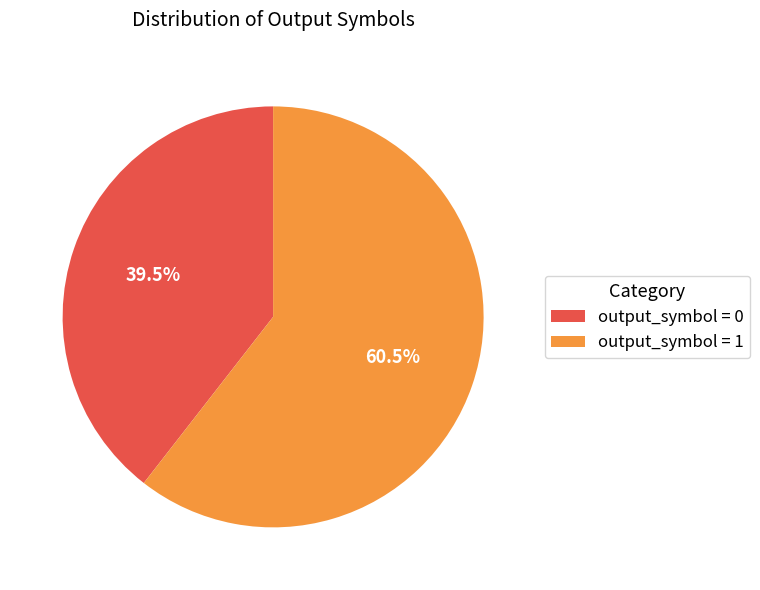

Combined, do output_symbol = 0 and output_symbol = 1 account for over 50%?

Yes